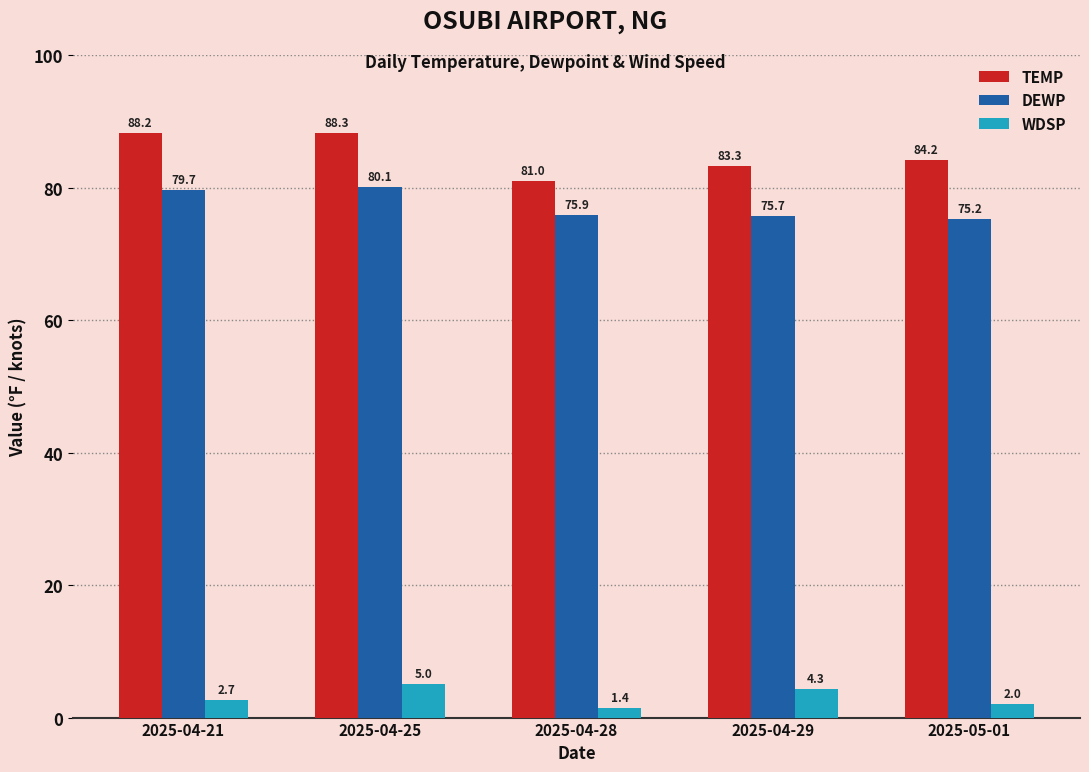

Is it true that DEWP equals 79.7 at 2025-04-21?

True